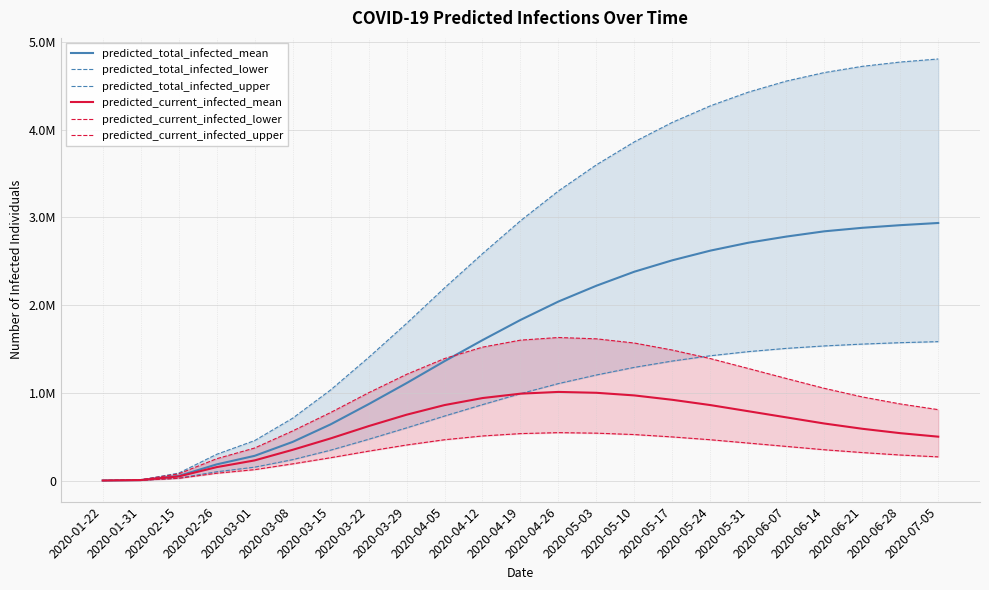

The value of predicted_current_infected_upper at 2020-05-31 is 1277000. True or false?

True